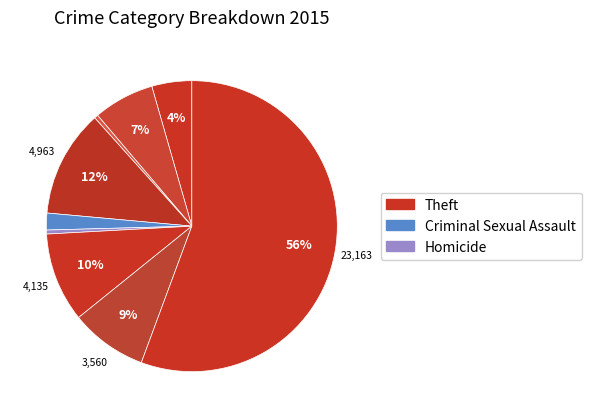

To the nearest percent, what is the difference between the largest and smallest slice percentages?

55%